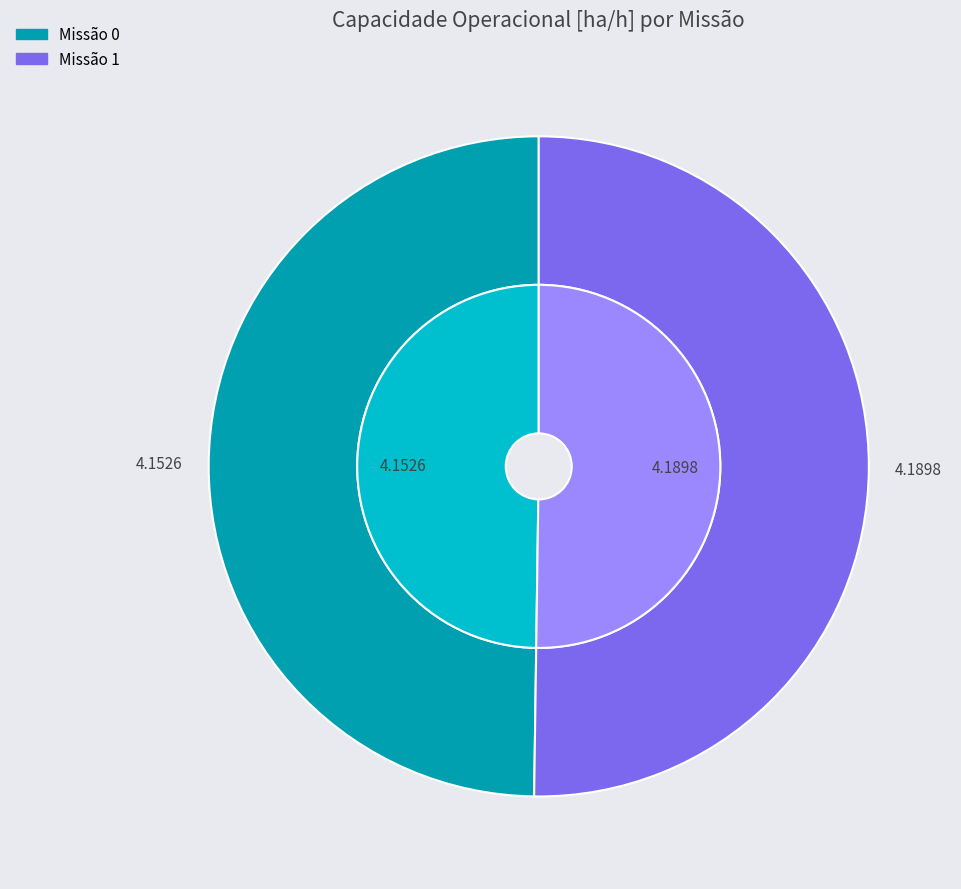

What is the largest slice in the pie chart?

1